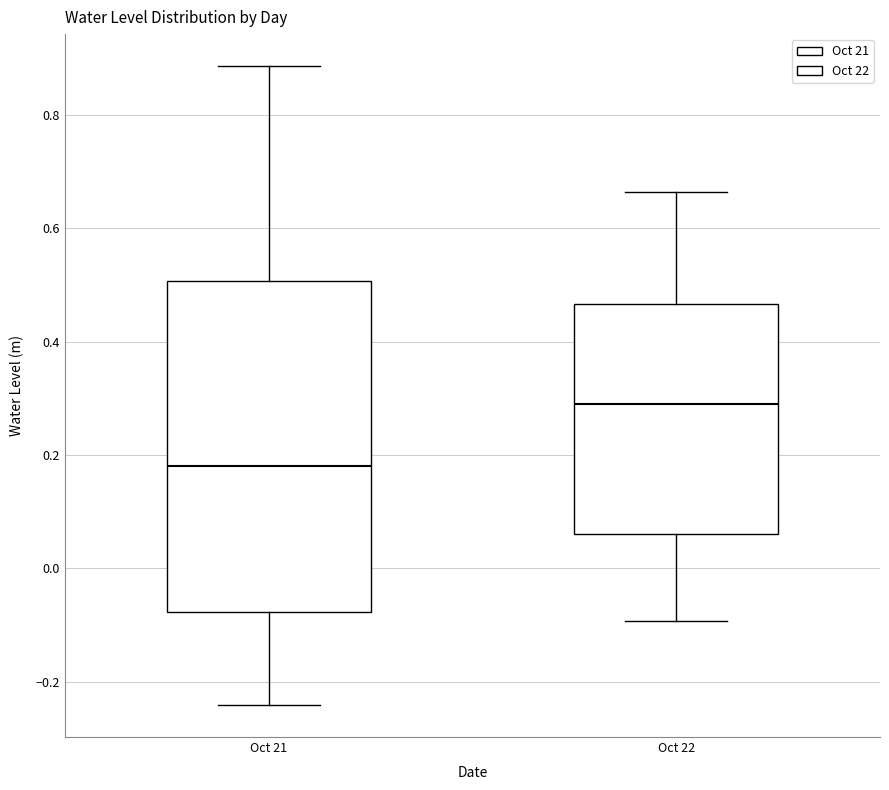

Reading left to right, read every box against the y-axis: the position of its median line, the range the box covers, and the ends of its whiskers. The values are not printed on the chart, so give them approximately, as read against the axis.

Oct 21: median 0.18, box -0.08 to 0.50, whiskers -0.24 to 0.88
Oct 22: median 0.30, box 0.06 to 0.46, whiskers -0.10 to 0.66